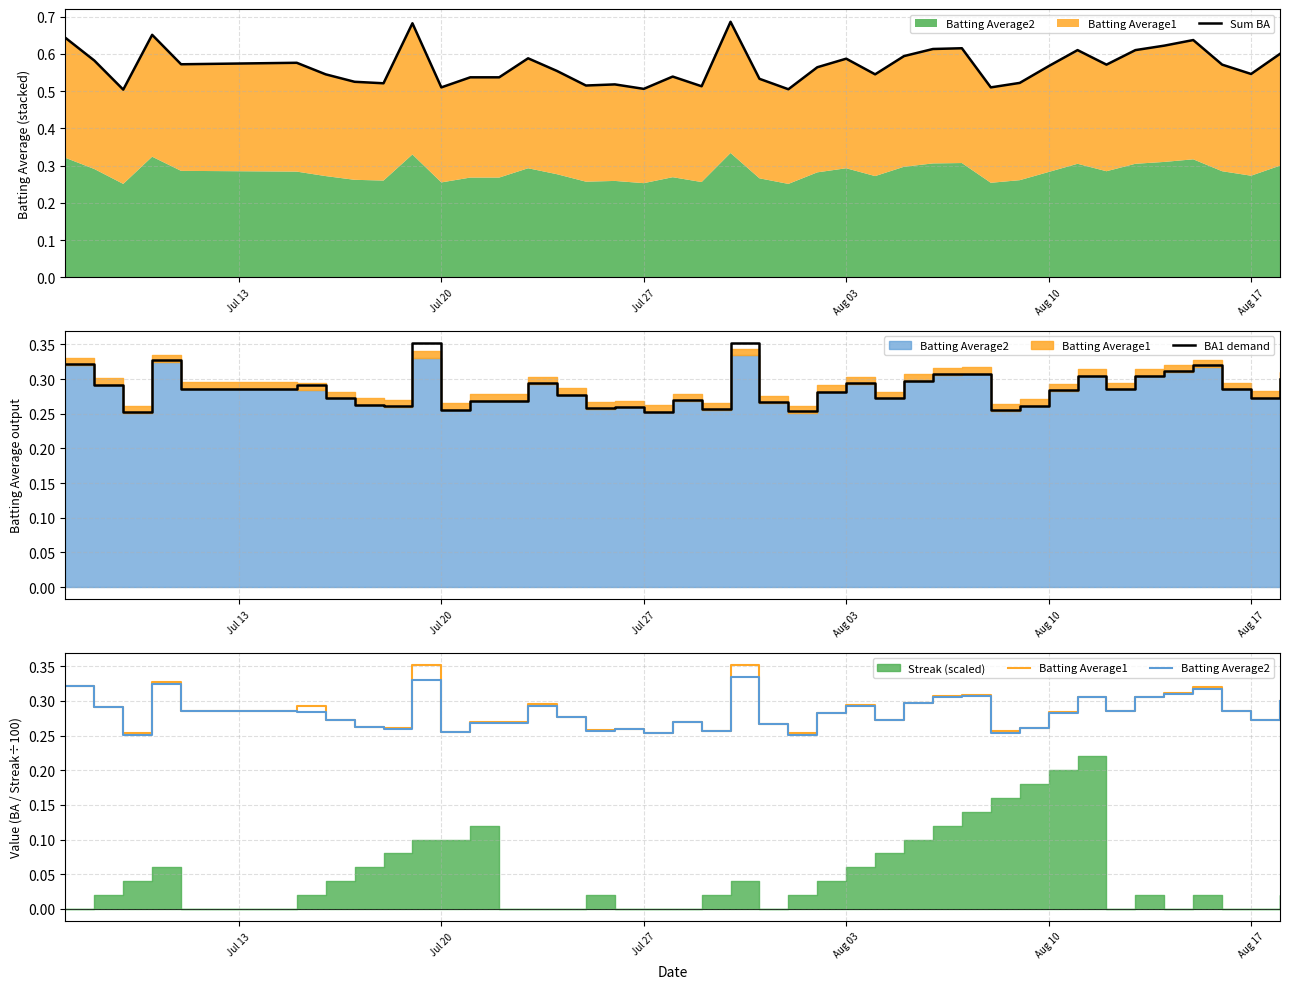

Does the chart have visible grid lines?

Yes